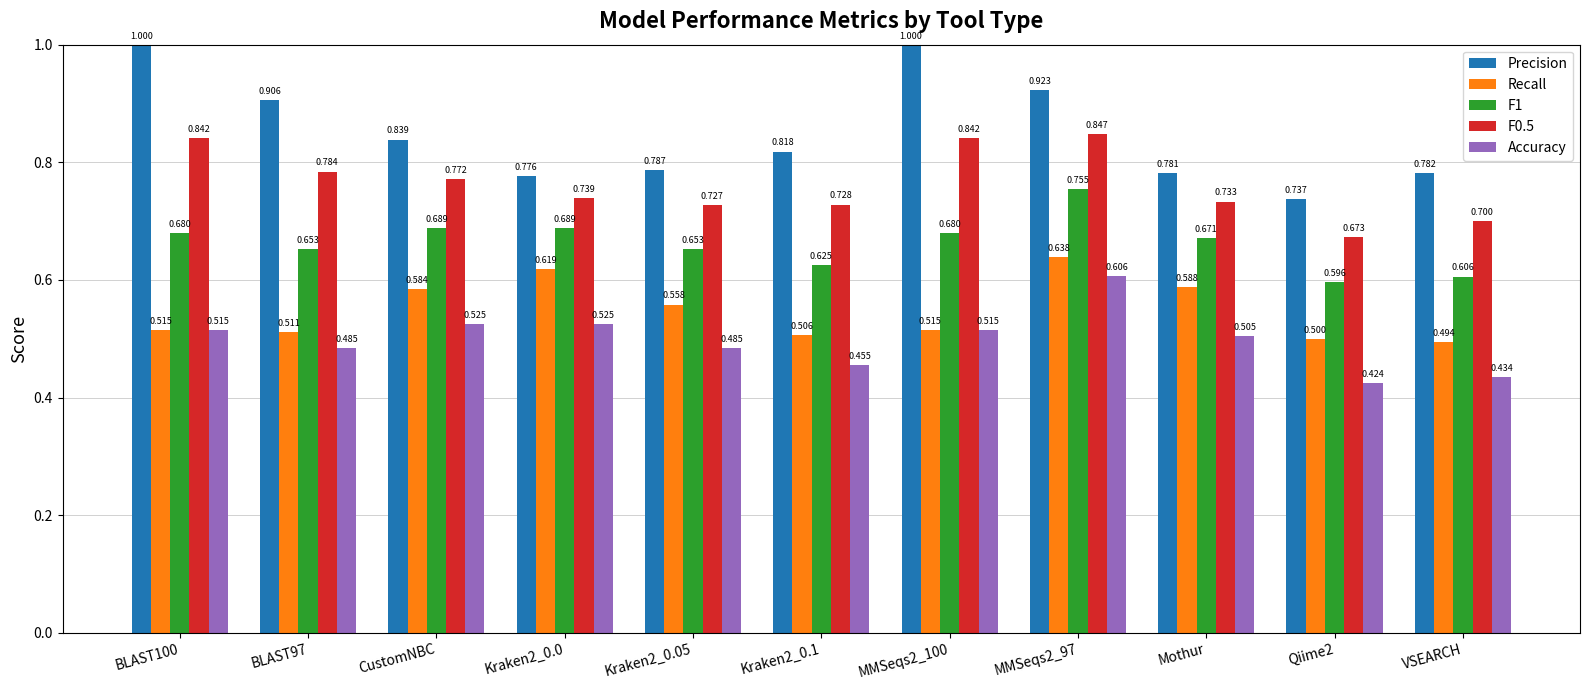

Which series has the widest spread of values?

Precision